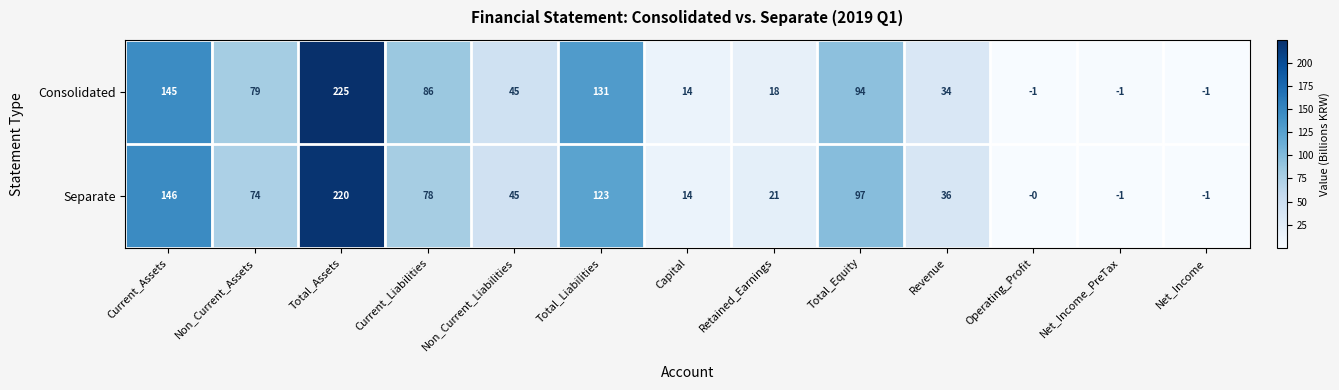

How many distinct data groups are displayed?

2